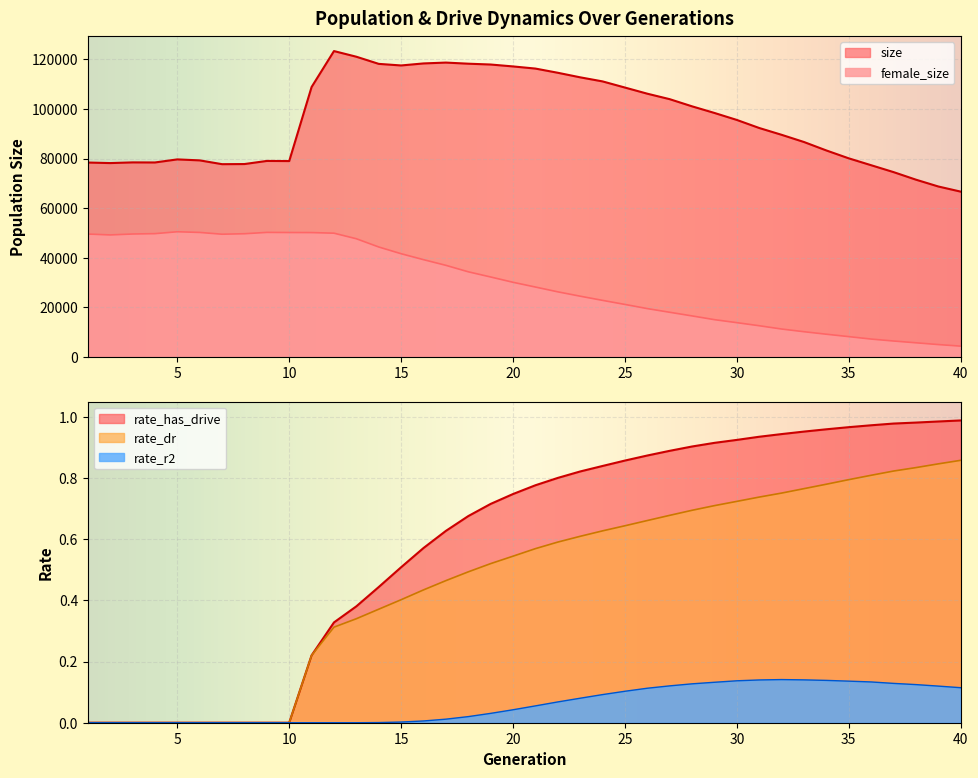

True or false: rate_dr and rate_has_drive intersect in this chart.

False